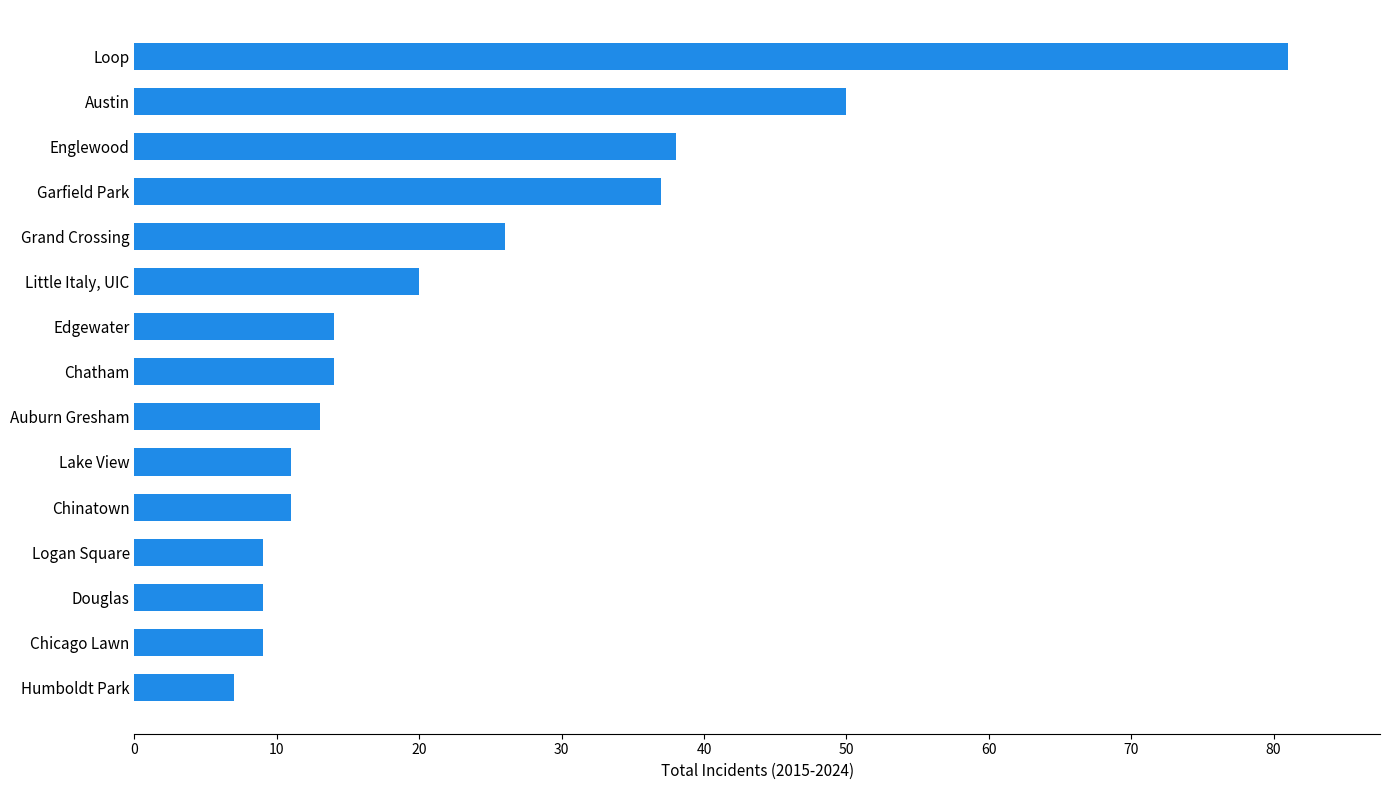

Between Englewood and Humboldt Park, which is larger?

Englewood